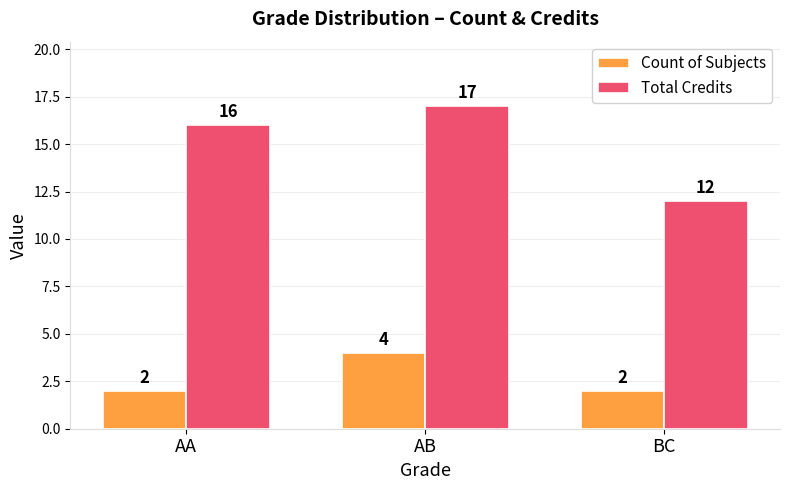

Which category has the highest value in the Total Credits series?

AB